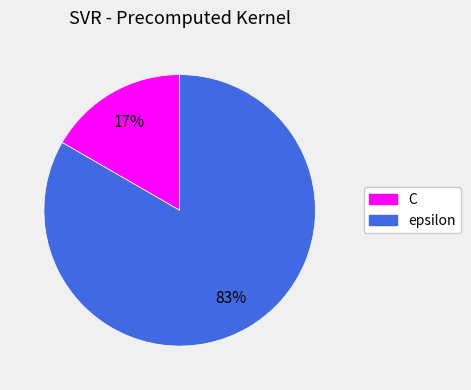

How many segments does this pie chart have?

2